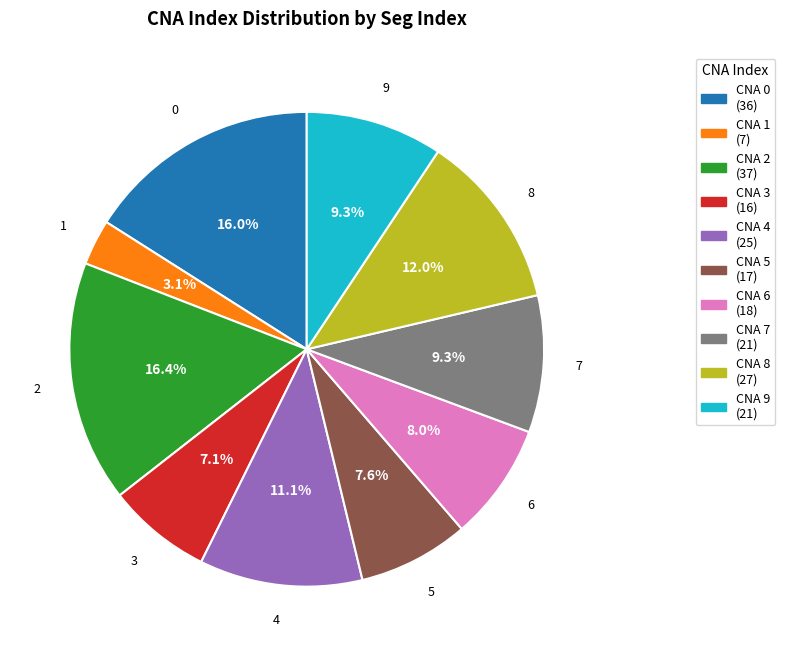

To the nearest percent, what is the difference between the largest and smallest slice percentages?

13%